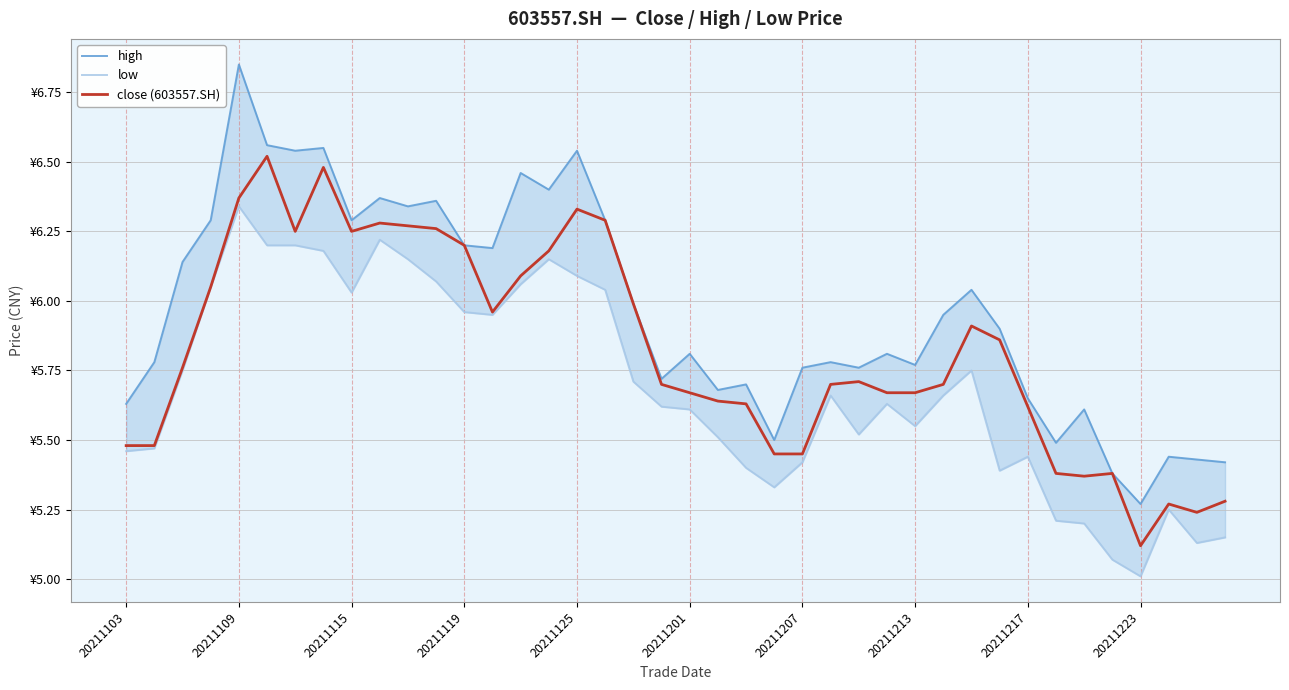

Which series changed the most between 21 and 23?

close (603557.SH)